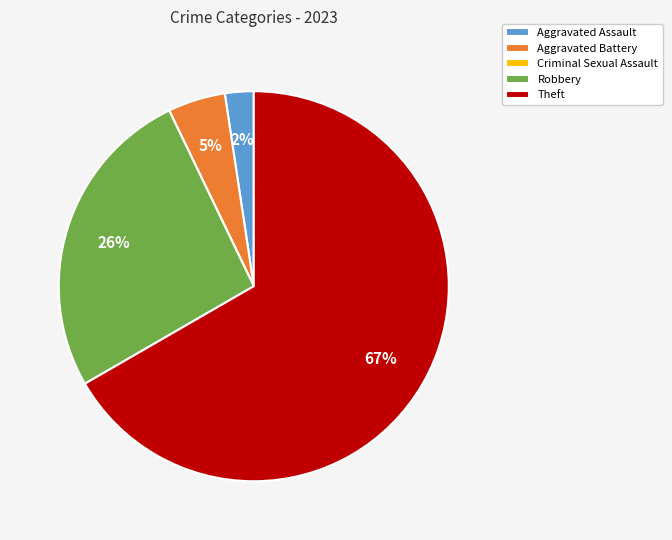

To the nearest percent, what is the difference between the largest and smallest slice percentages?

67%